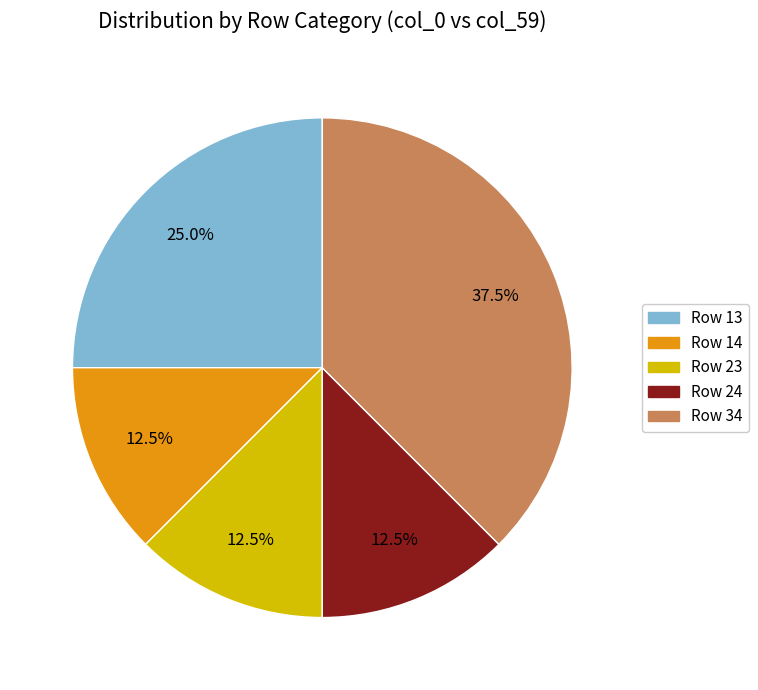

Approximately how many times larger is the value at Row 24 compared to Row 34?

0.3